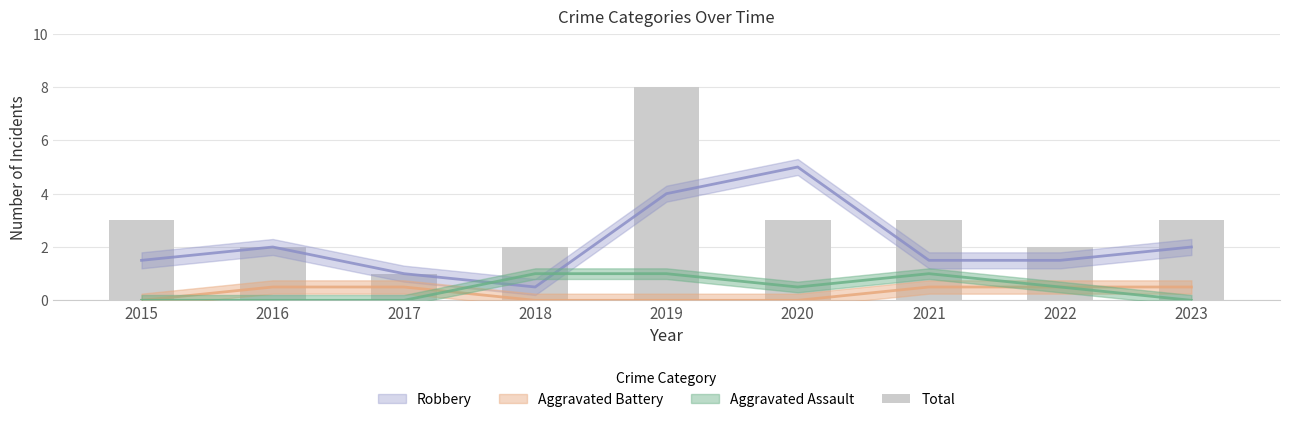

What is the value of the 4th bar from the left?

2